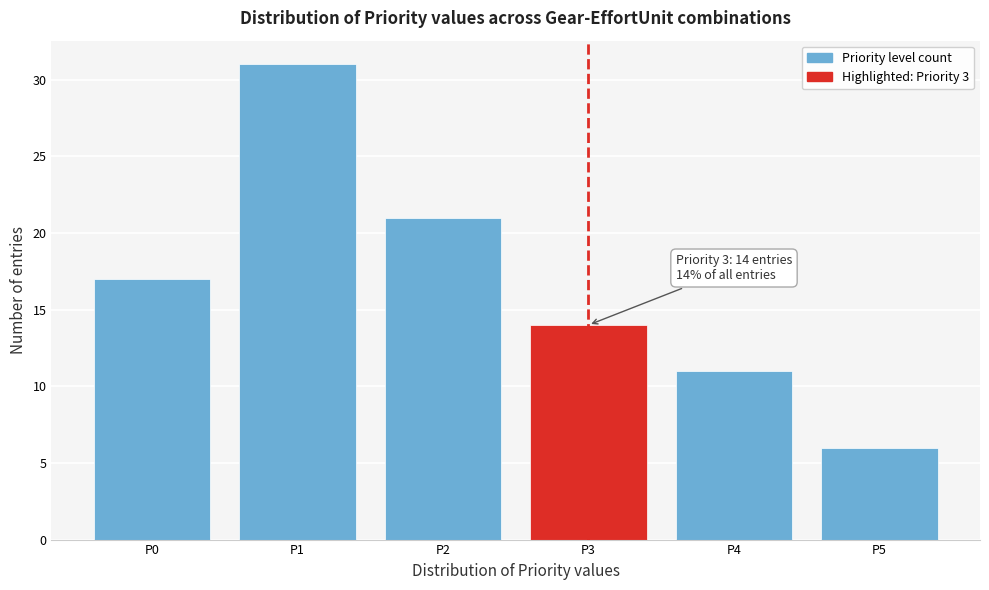

Reading left to right, what are all the values shown in this chart?

P0=17	P1=31	P2=21	P3=14	P4=11	P5=6